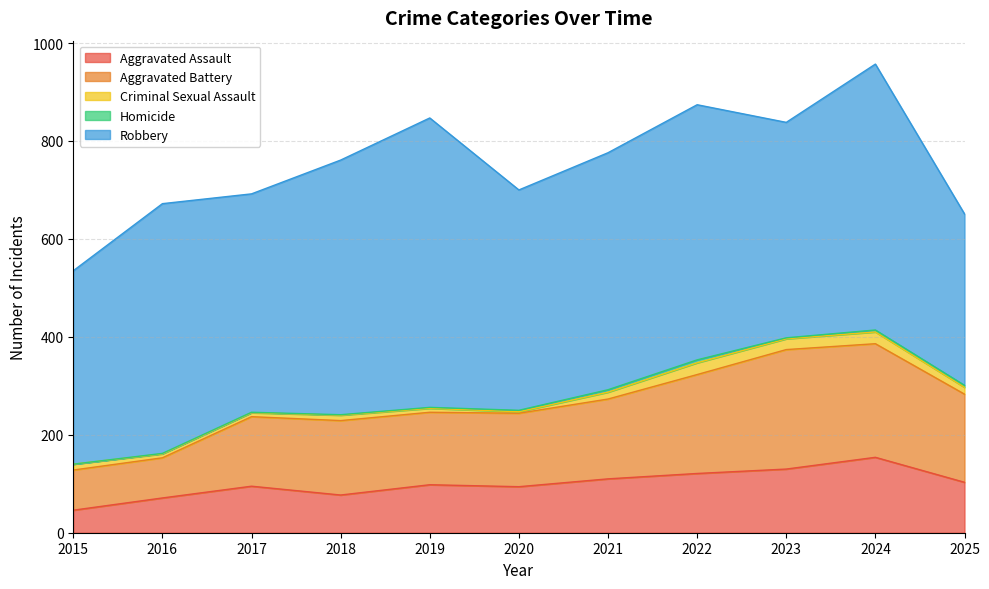

What is the minimum value for Criminal Sexual Assault?

3